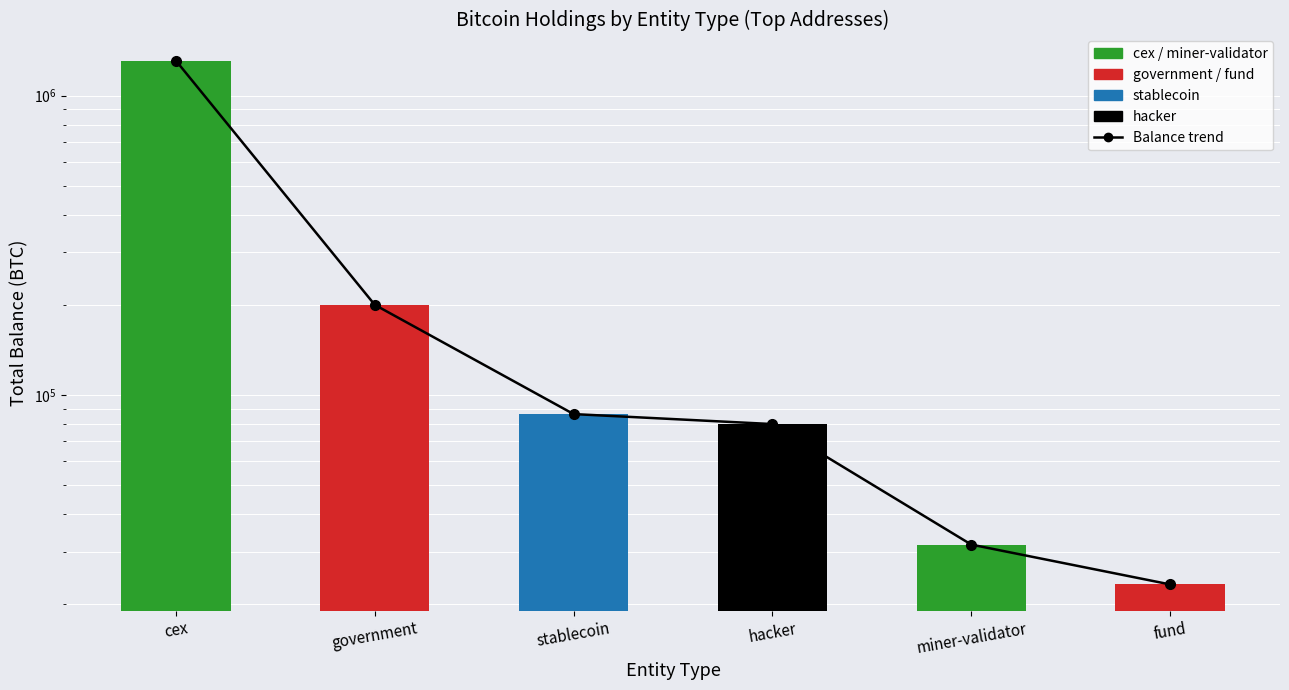

How many data points does each series have?

6